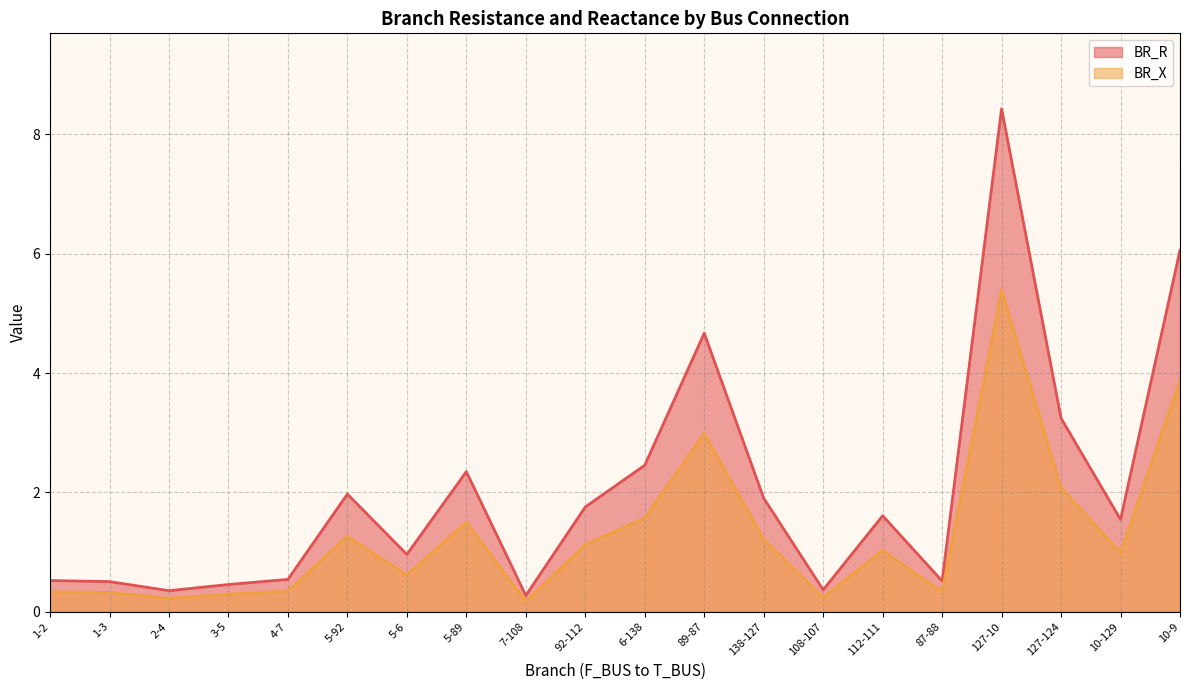

True or false: BR_X and BR_R cross at least once.

False